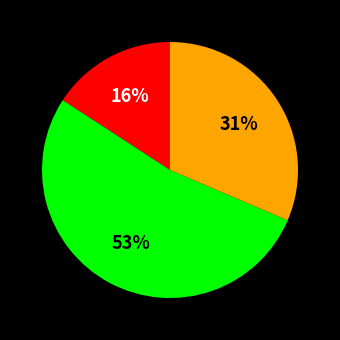

Does any single category account for the majority?

Yes